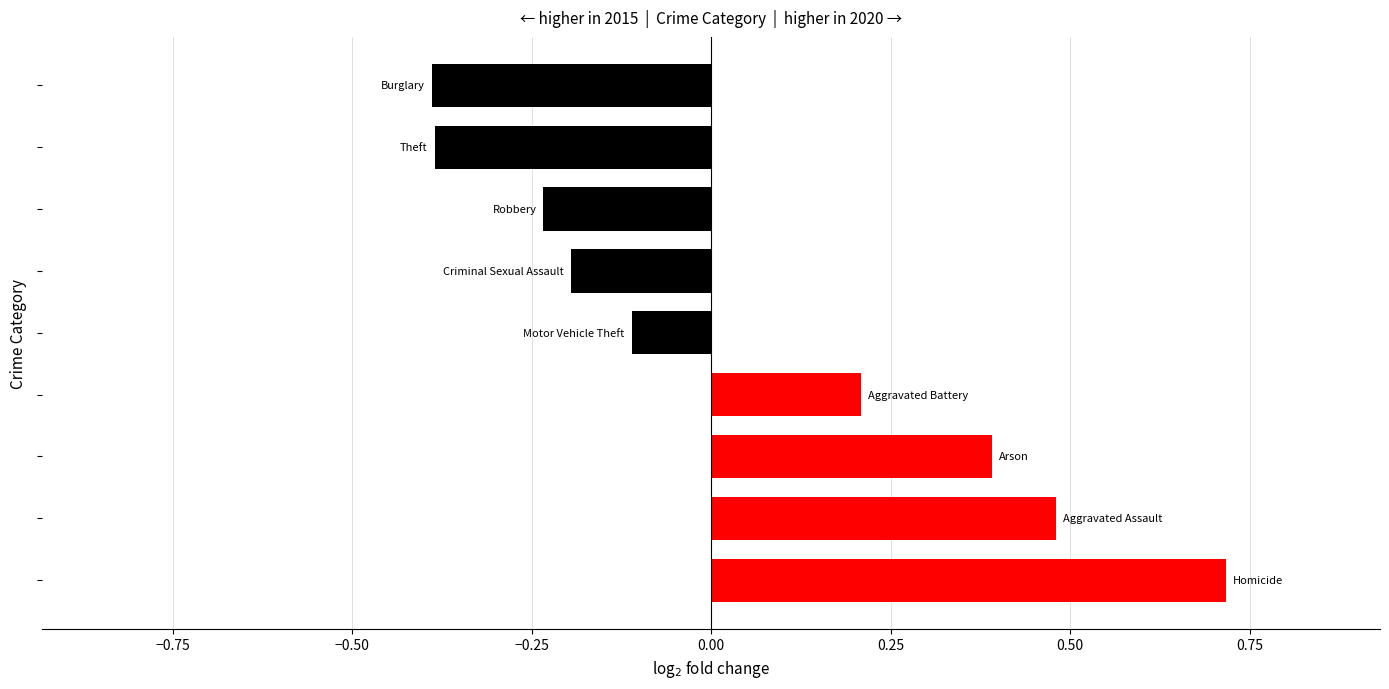

Count the values in the range 0 to 1.

4